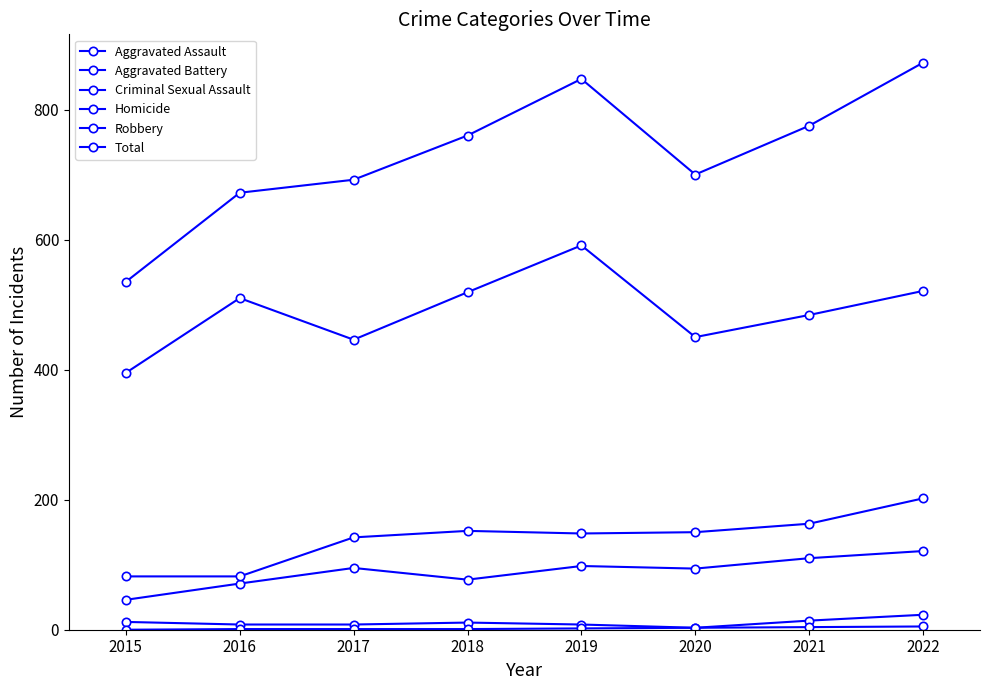

Where is Robbery nearest to the value 493?

2021